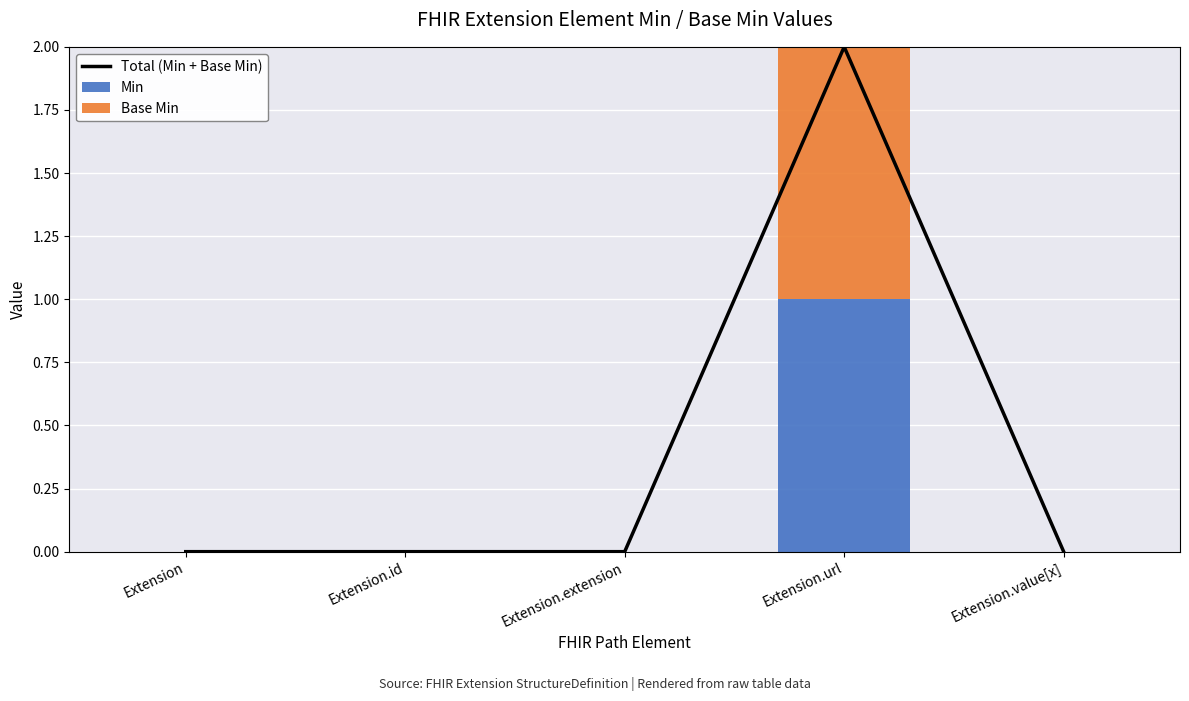

What are all the series names shown in the legend?

Total (Min + Base Min), Min, Base Min